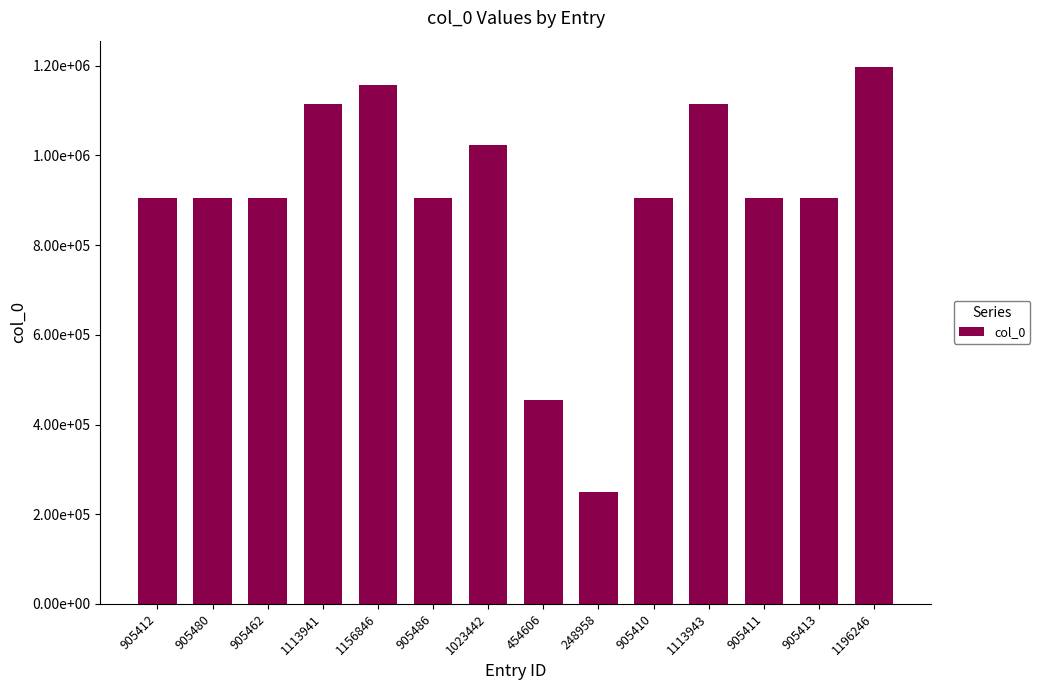

What position from the left is 1113943?

11